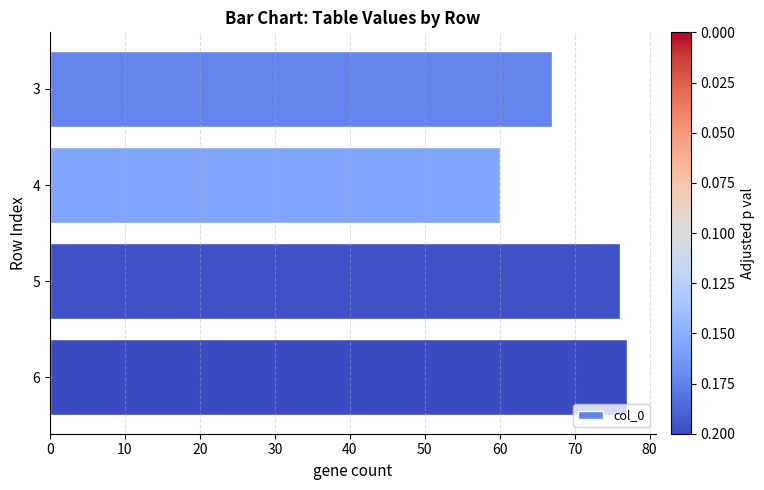

List the labels in order of value, largest first.

6, 5, 3, 4